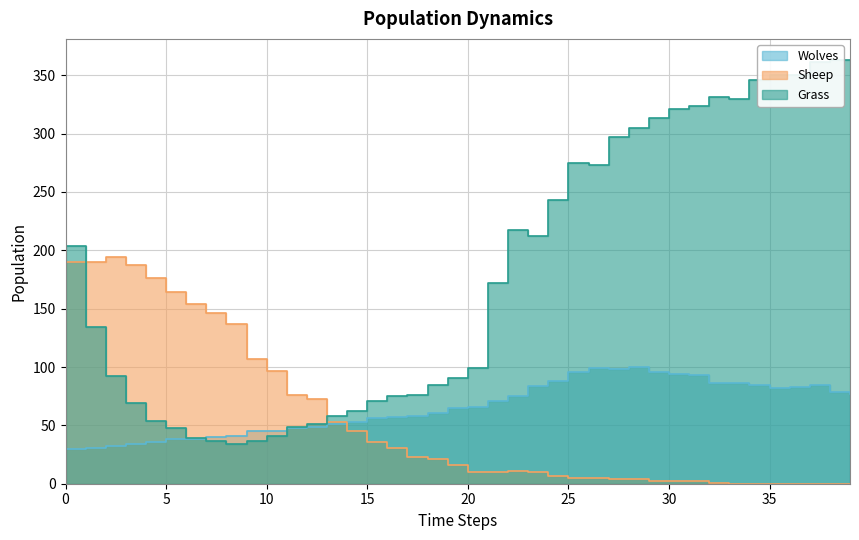

What is the difference between the Wolves values at 27 and 18?

37